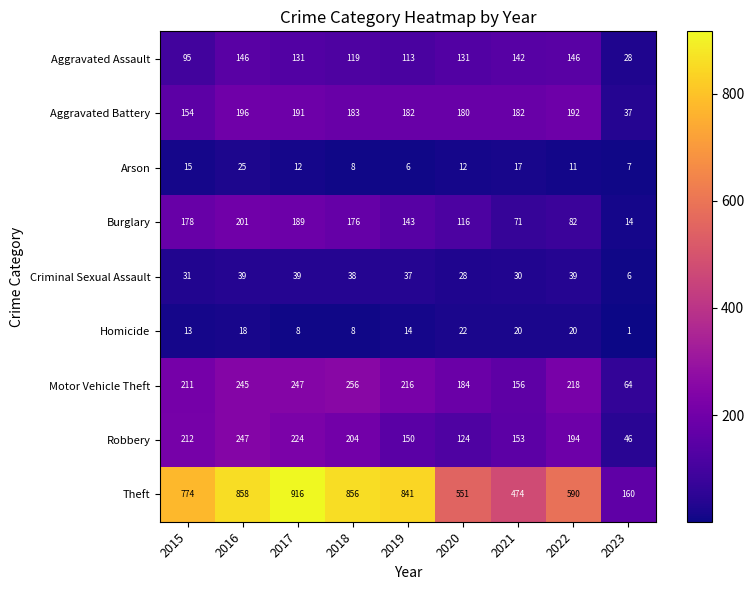

The value of Arson at 2019 is 6. True or false?

True